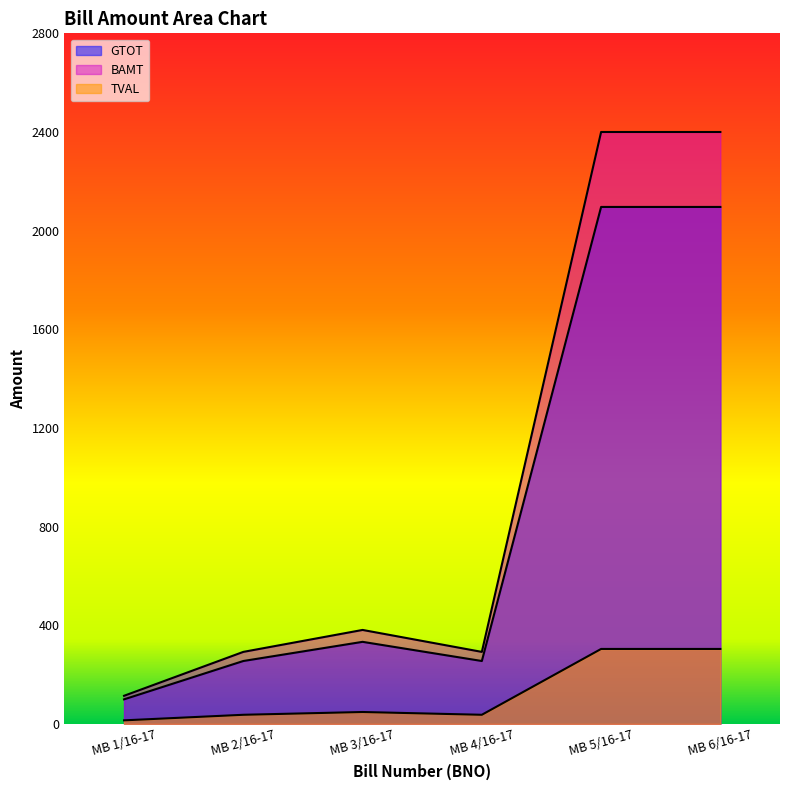

At which label does GTOT first exceed 332?

MB 3/16-17